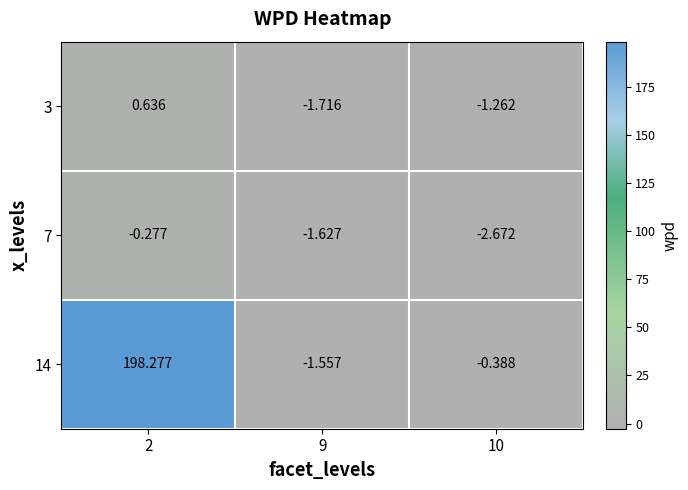

Is the value of 14 at 9 greater than the value of 7 at 9?

Yes